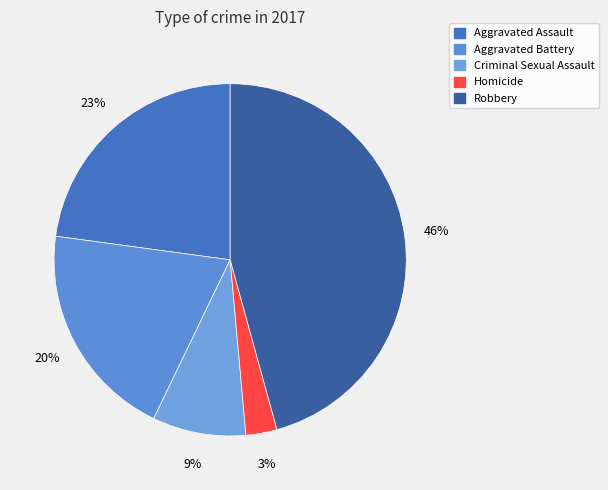

Which slice is the smallest?

Homicide